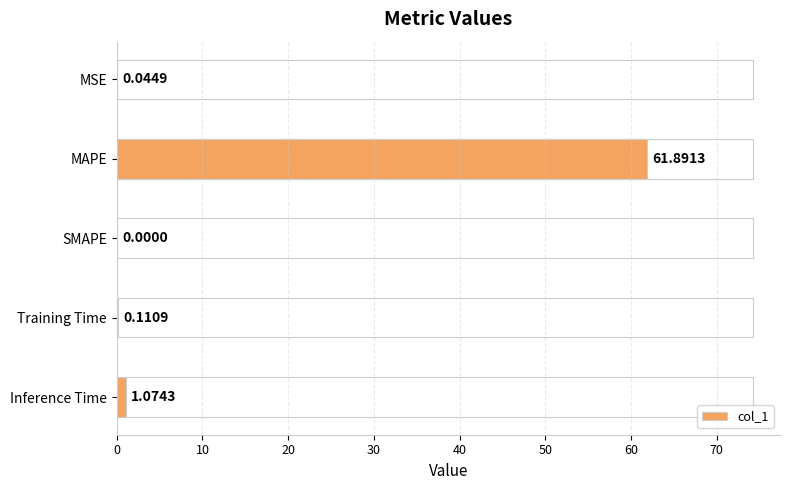

What is the average value?

12.6